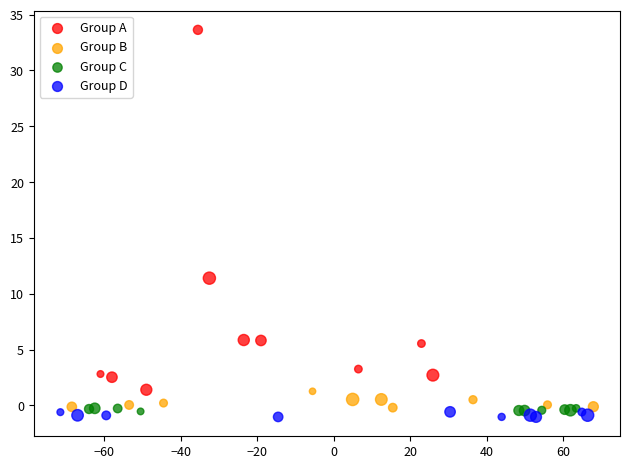

Which series has the widest spread of Y values?

Group A